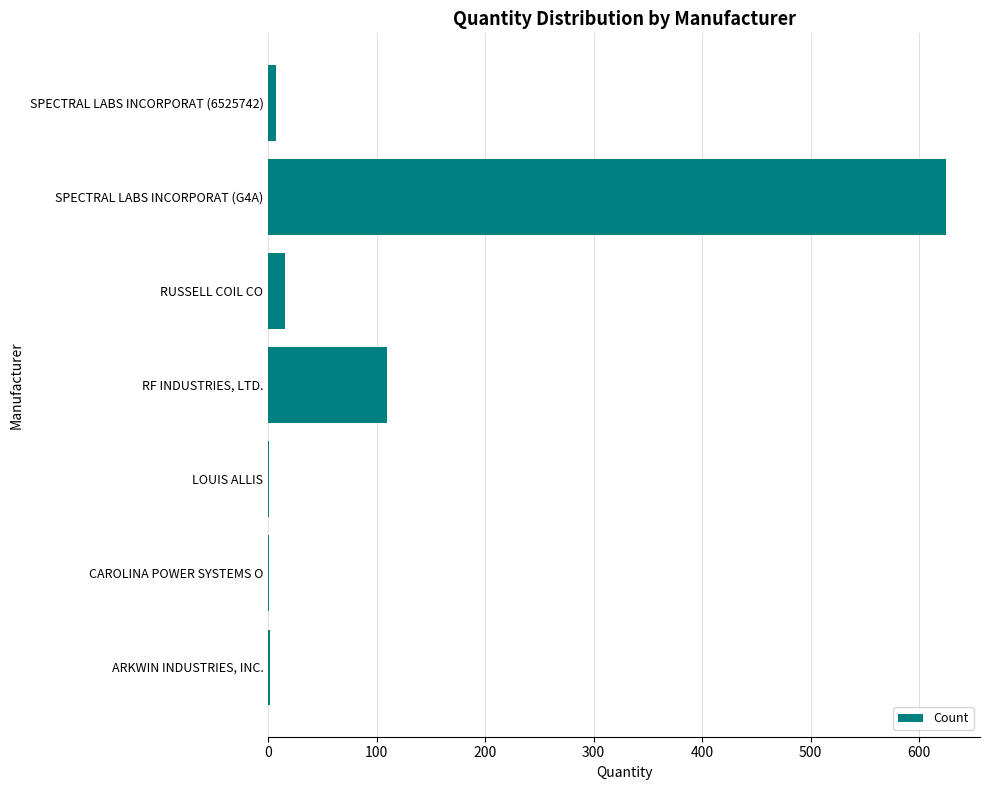

Which label corresponds to the largest value in the chart?

SPECTRAL LABS INCORPORAT (G4A)